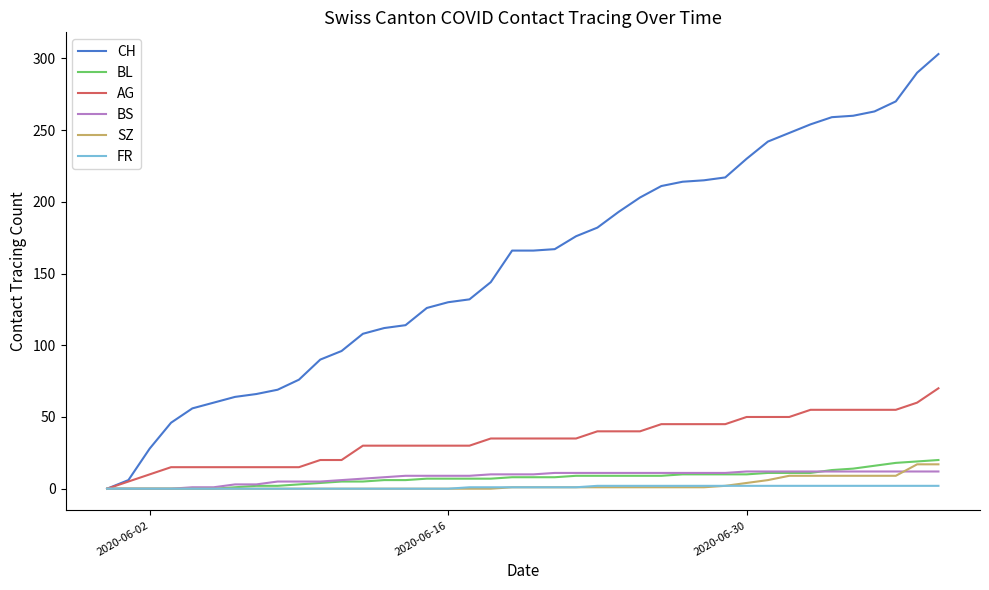

Which series has the largest total across all categories?

CH